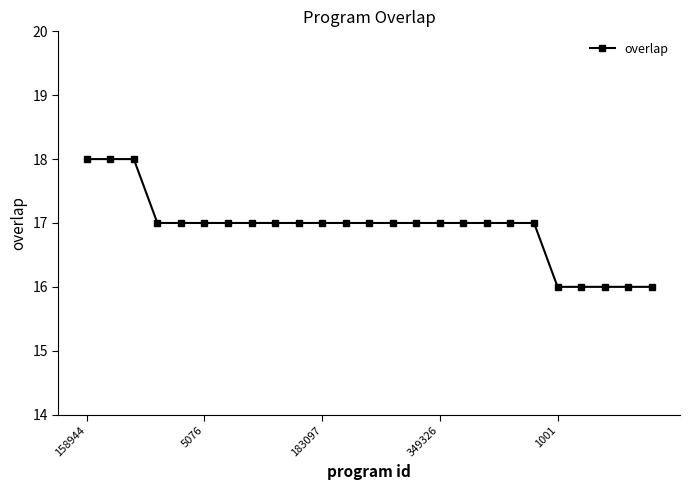

What is the difference between the second highest and second lowest values?

2